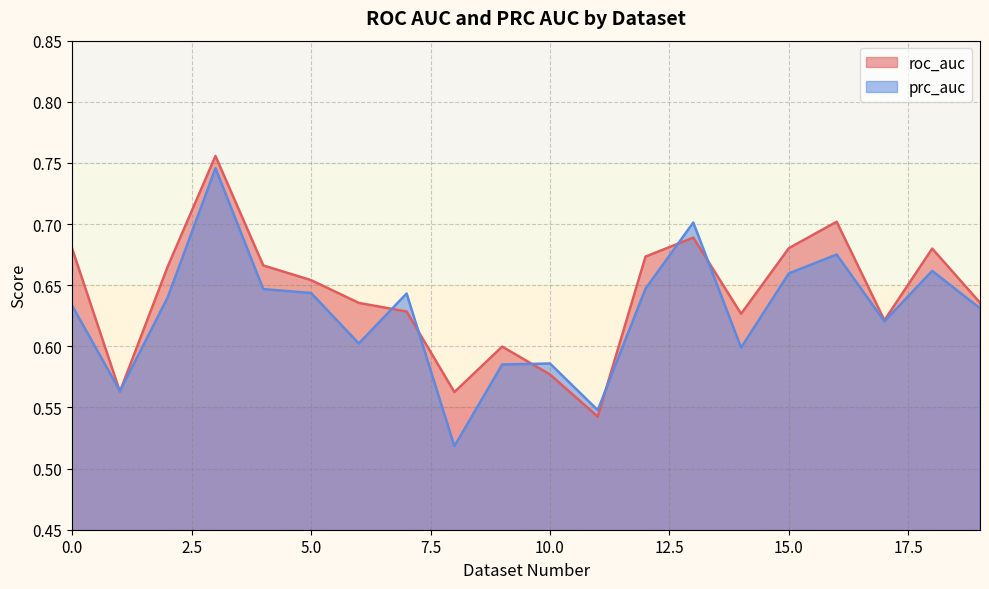

Reading right to left, what are all the values shown in this chart?

roc_auc: 19=0.6	18=0.7	17=0.6	16=0.7	15=0.7	14=0.6	13=0.7	12=0.7	11=0.5	10=0.6	9=0.6	8=0.6	7=0.6	6=0.6	5=0.7	4=0.7	3=0.8	2=0.7	1=0.6	0=0.7
prc_auc: 19=0.6	18=0.7	17=0.6	16=0.7	15=0.7	14=0.6	13=0.7	12=0.6	11=0.5	10=0.6	9=0.6	8=0.5	7=0.6	6=0.6	5=0.6	4=0.6	3=0.7	2=0.6	1=0.6	0=0.6